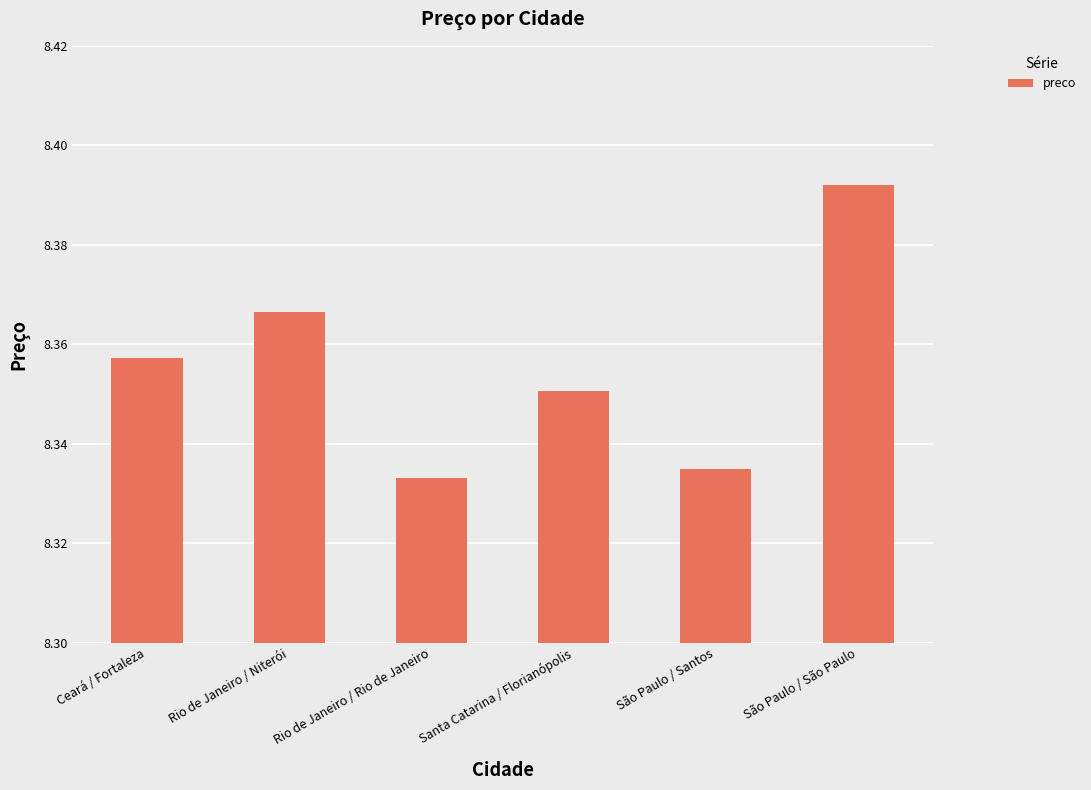

What is the difference between the maximum and minimum values?

0.1